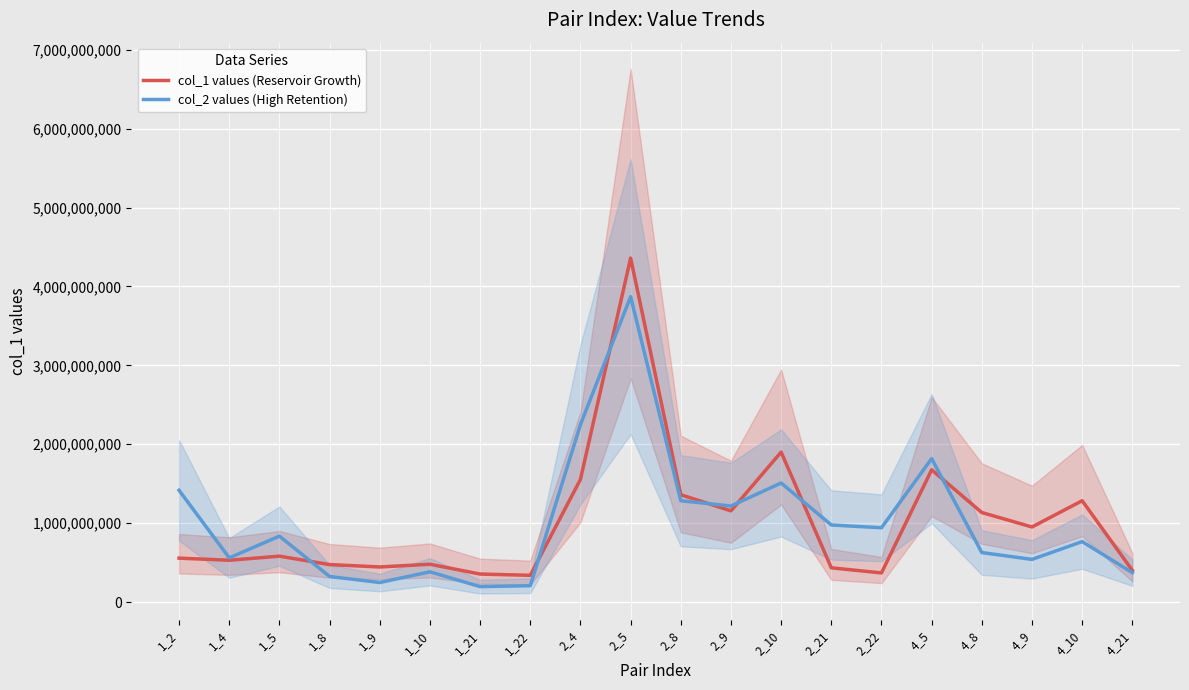

Reading left to right, list all the values displayed in this chart.

col_1 values (Reservoir Growth): 556396493.6	529486064.8	581352213.4	474442062.0	444440781.9	478783088.8	354617394.1	338410043.3	1554659378.5	4360234231.9	1360050019.6	1155847293.0	1901011313.8	433758783.3	368787939.5	1675794992.8	1134374062.7	951451487.0	1284134936.0	401142239.6
col_2 values (High Retention): 1416114332.5	559764974.3	835085519.9	324009396.8	247378453.9	382987573.0	195103794.8	206964822.5	2249142256.5	3870865244.2	1283841213.7	1217555888.1	1509008885.8	976683761.2	941371963.0	1818080520.4	626756719.0	540460095.8	765758878.7	372240525.5